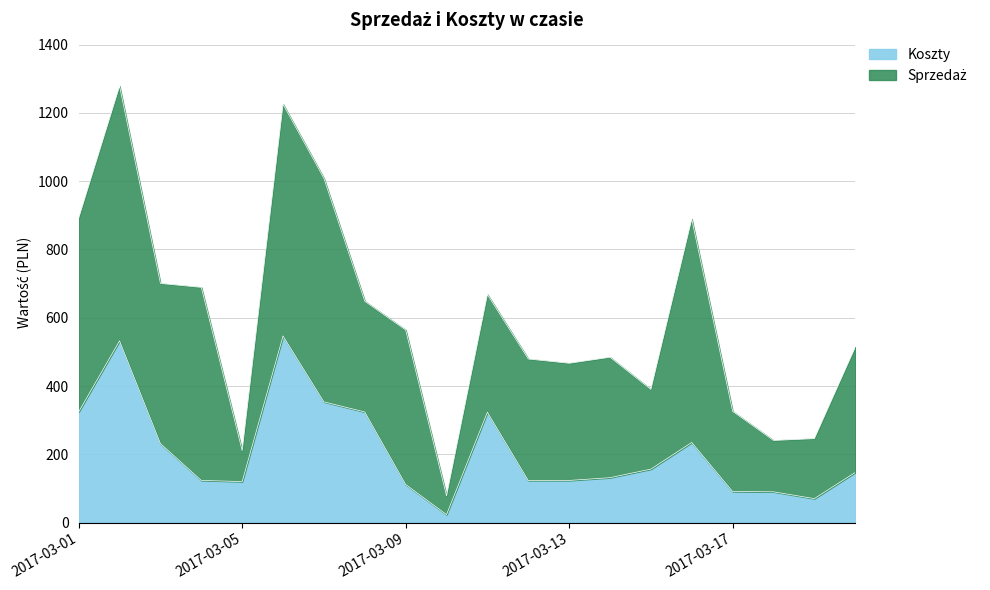

Reading left to right, extract all data points from this chart.

324.3	532.4	231.4	123.4	120.0	546.8	353.5	324.0	111.6	23.3	323.3	123.3	123.3	131.4	156.6	234.7	91.0	90.0	70.1	146.8